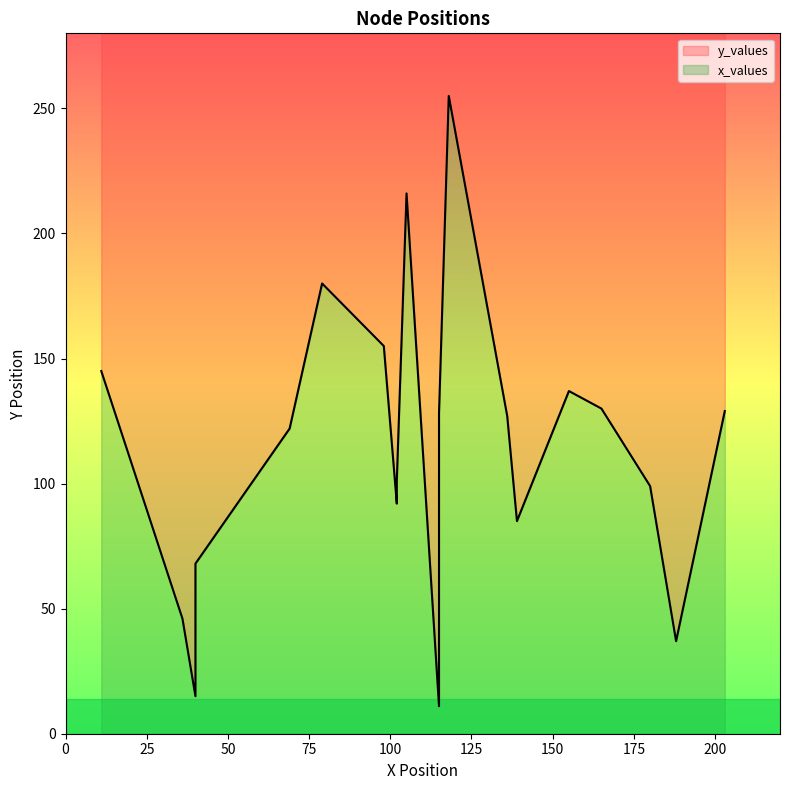

Does the chart have visible grid lines?

No